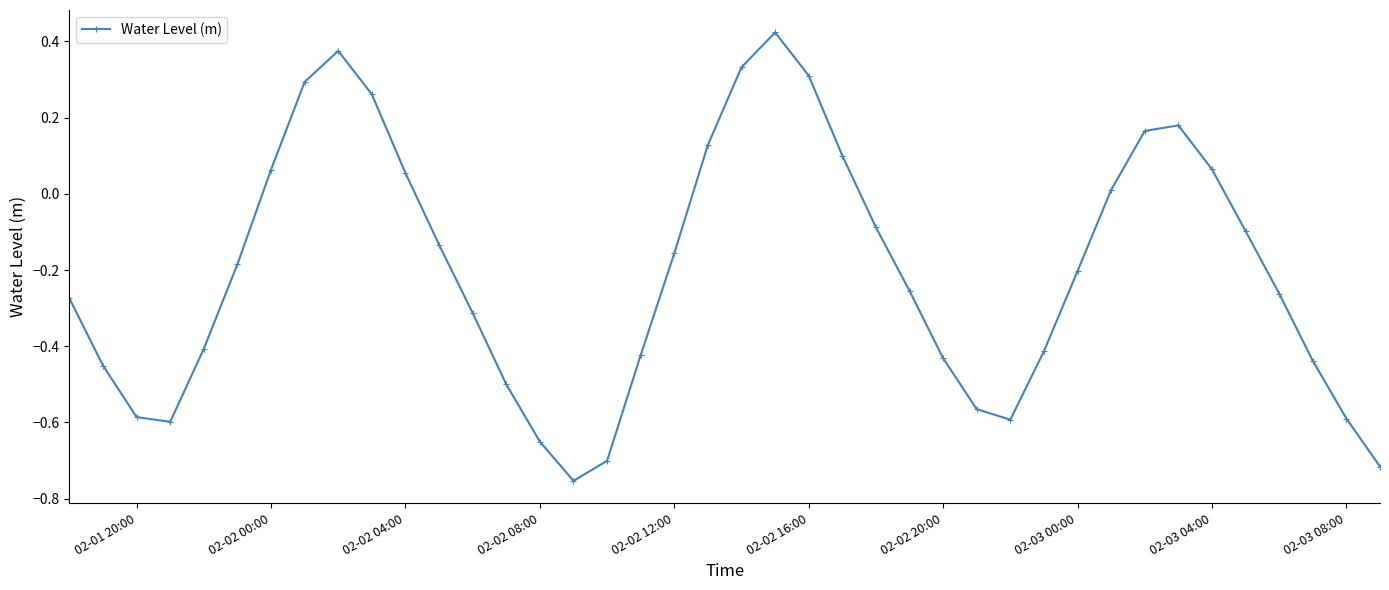

What is the difference between the maximum and second lowest values?

1.1